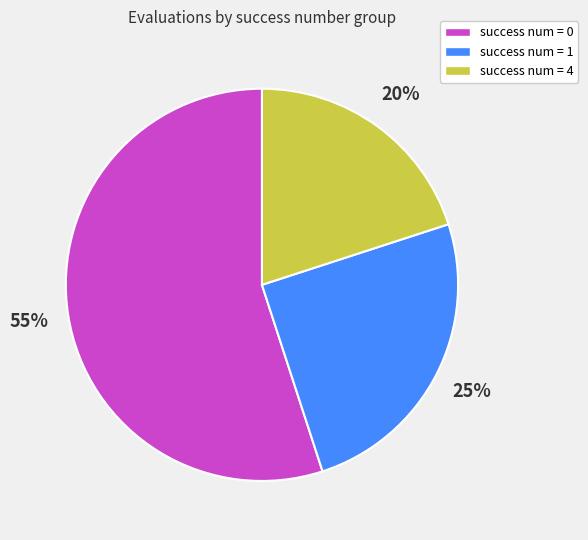

To the nearest percent, what is the difference between the largest and smallest slice percentages?

35%